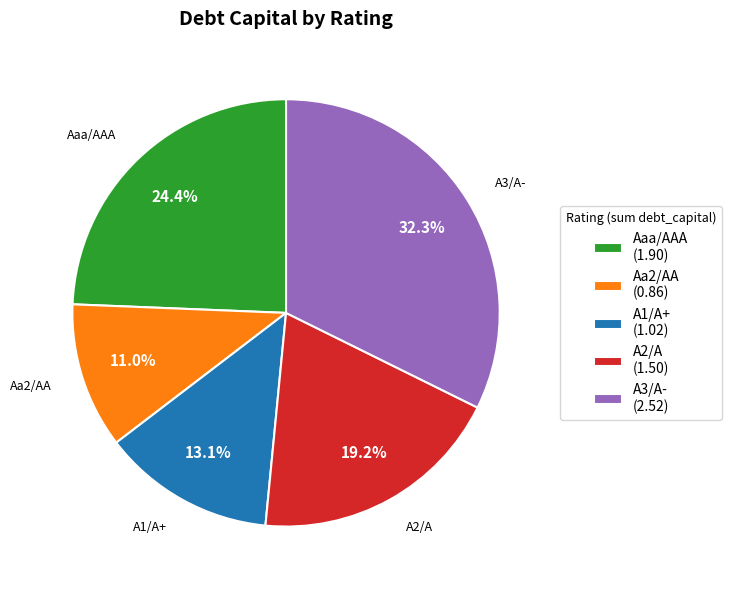

How many segments does this pie chart have?

5